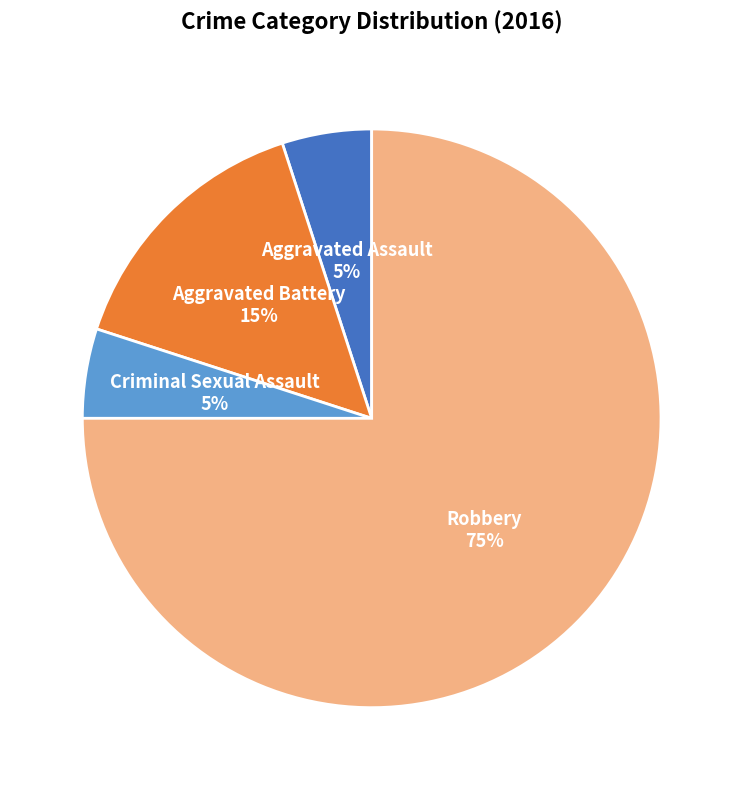

Which category has the biggest portion of the pie?

Robbery